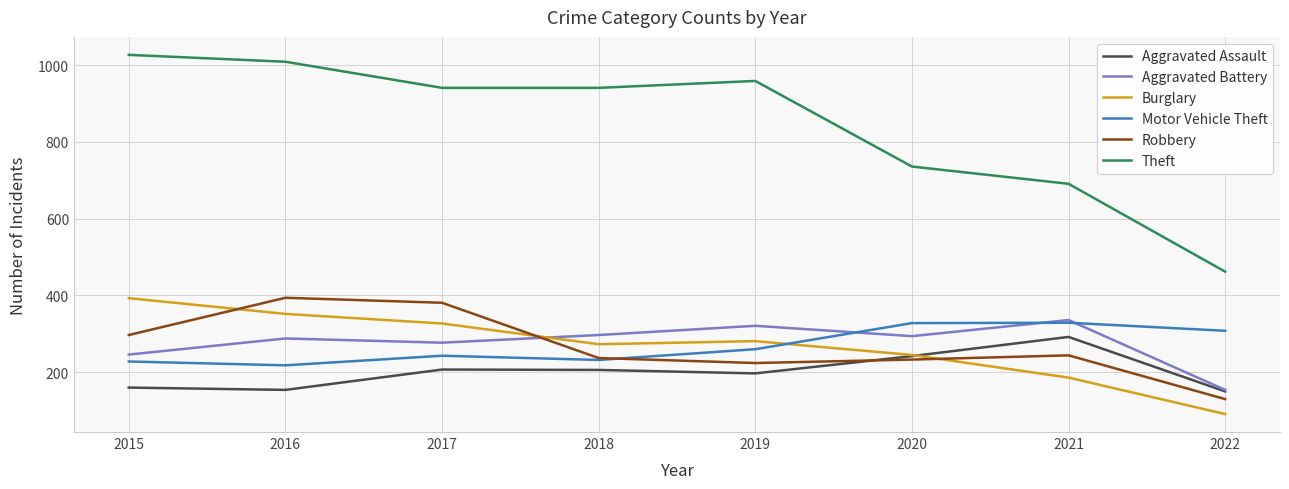

What is the average value of the Motor Vehicle Theft series?

268